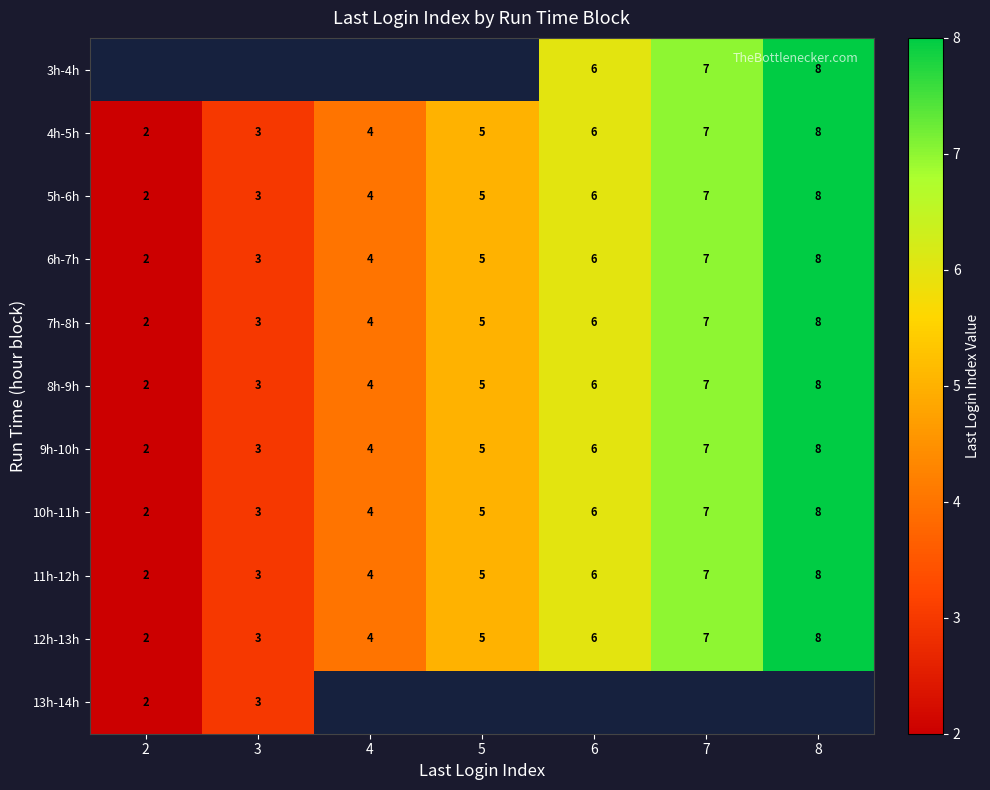

The 6h-7h series shows 1 at 6. True or false?

False